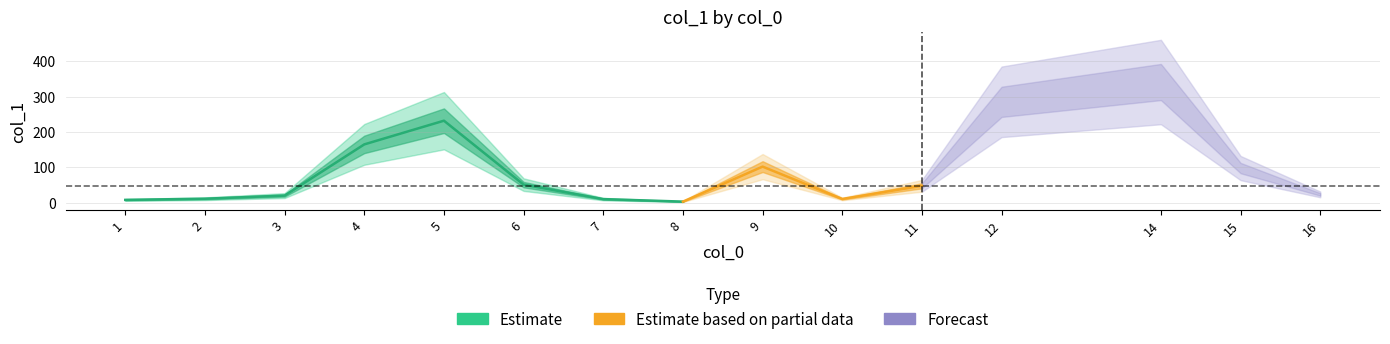

At which label does the data first exceed 47?

4